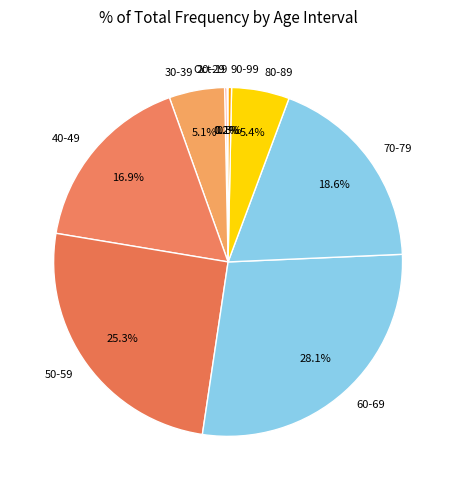

To the nearest percent, what percentage of the pie is 80-89?

5%